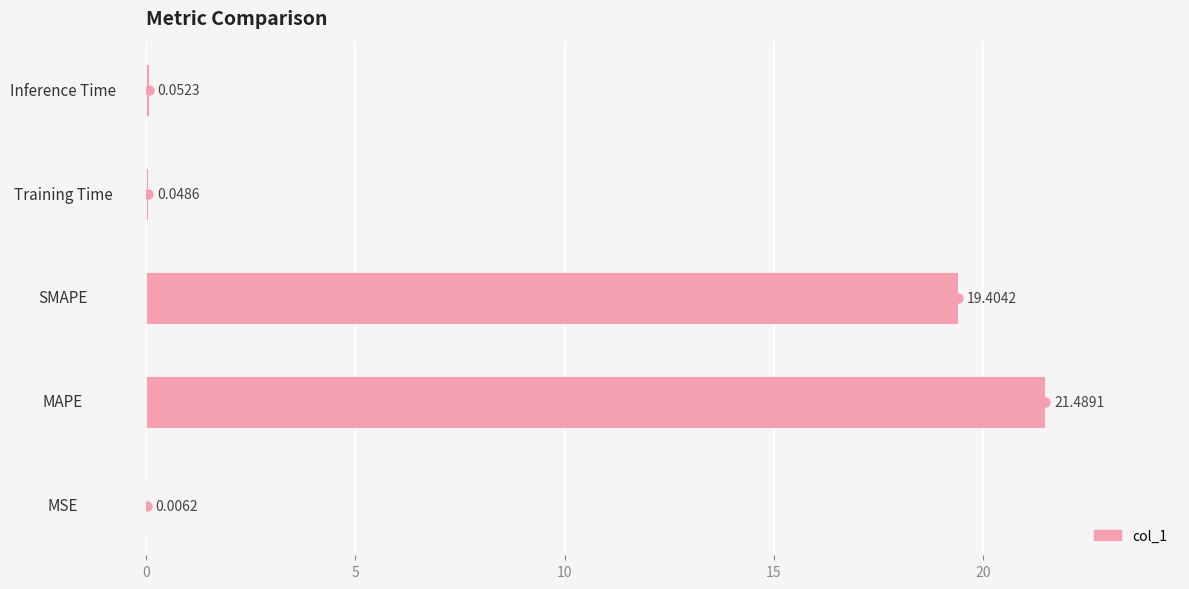

How many data points does each series have?

5